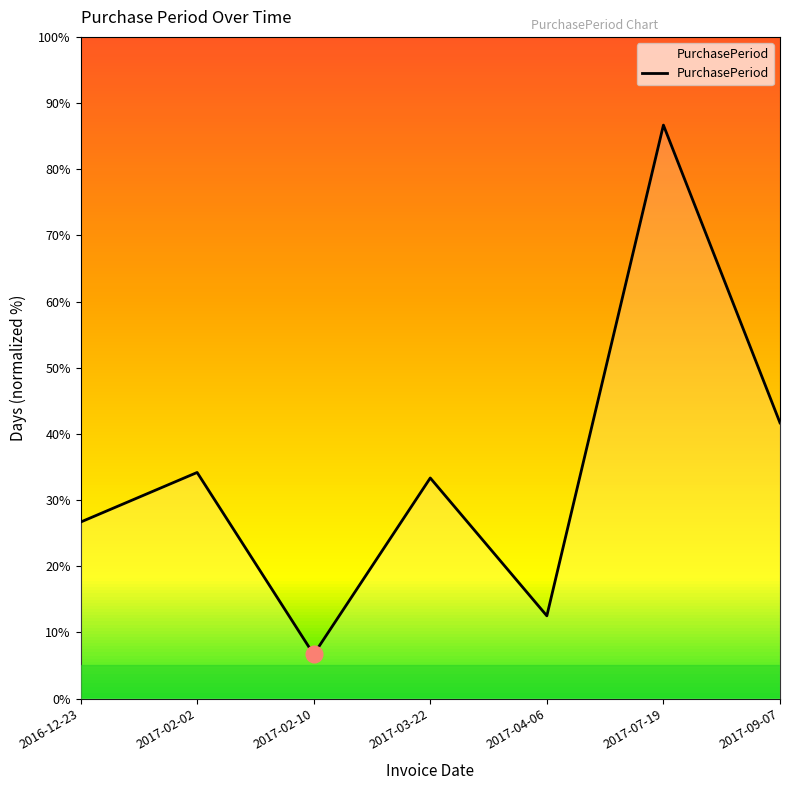

Which category has the highest value across all series?

2017-07-19